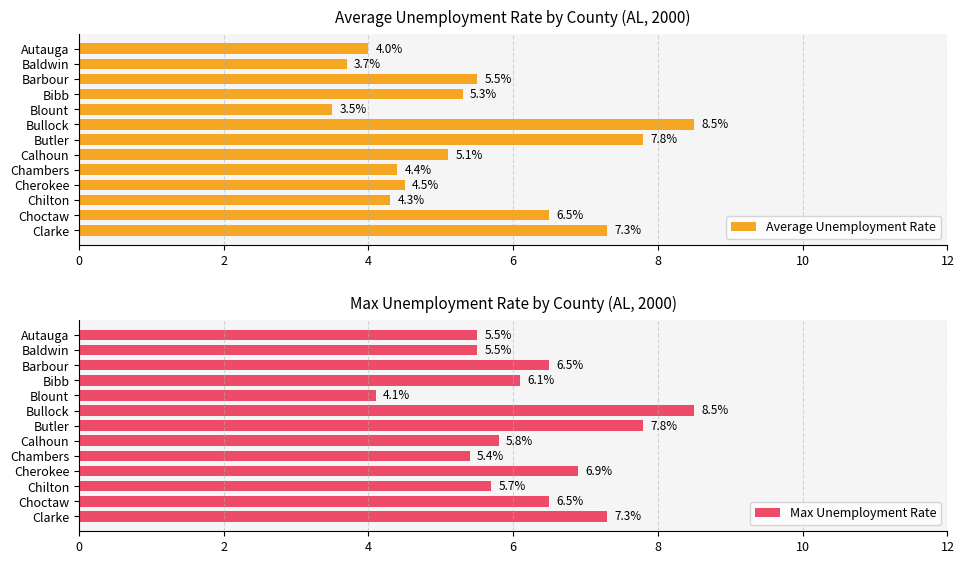

List the labels in order of Average Unemployment Rate value, largest first.

Bullock, Butler, Clarke, Choctaw, Barbour, Bibb, Calhoun, Cherokee, Chambers, Chilton, Autauga, Baldwin, Blount